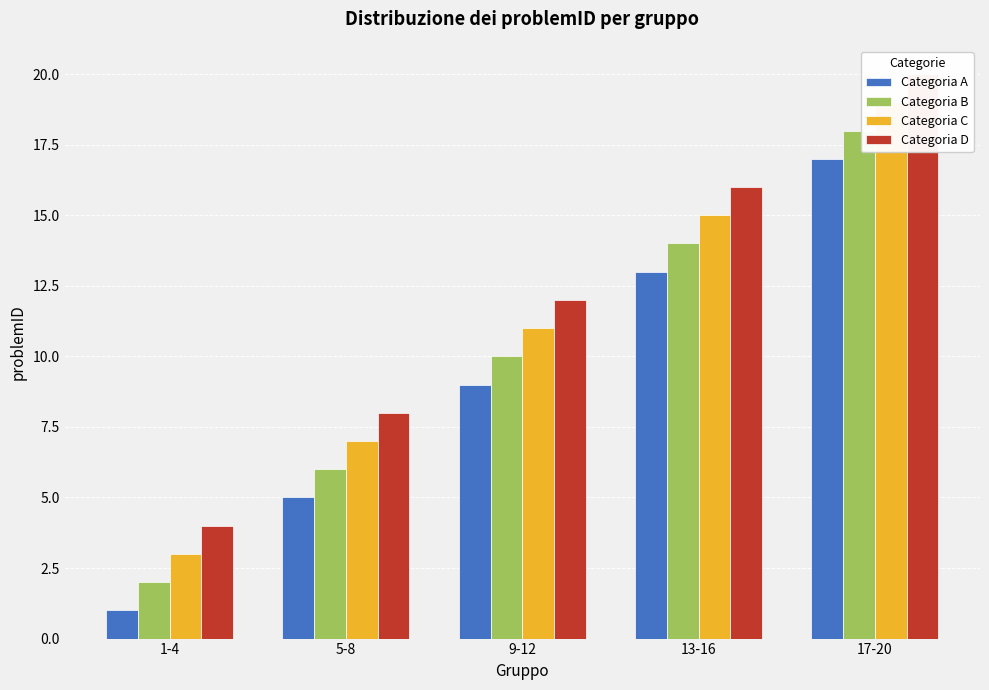

At how many categories does at least one series exceed 5?

4